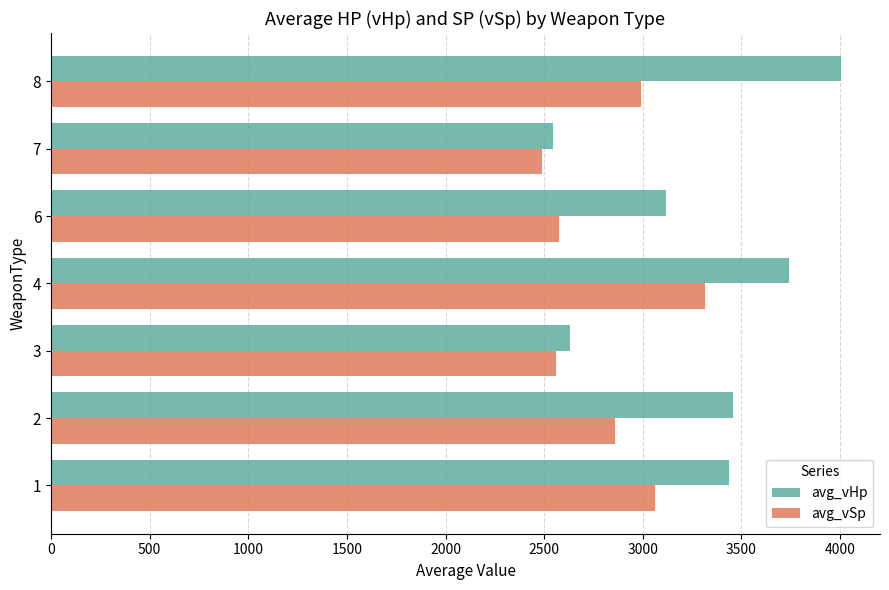

Which category has the lowest value in the avg_vSp series?

7